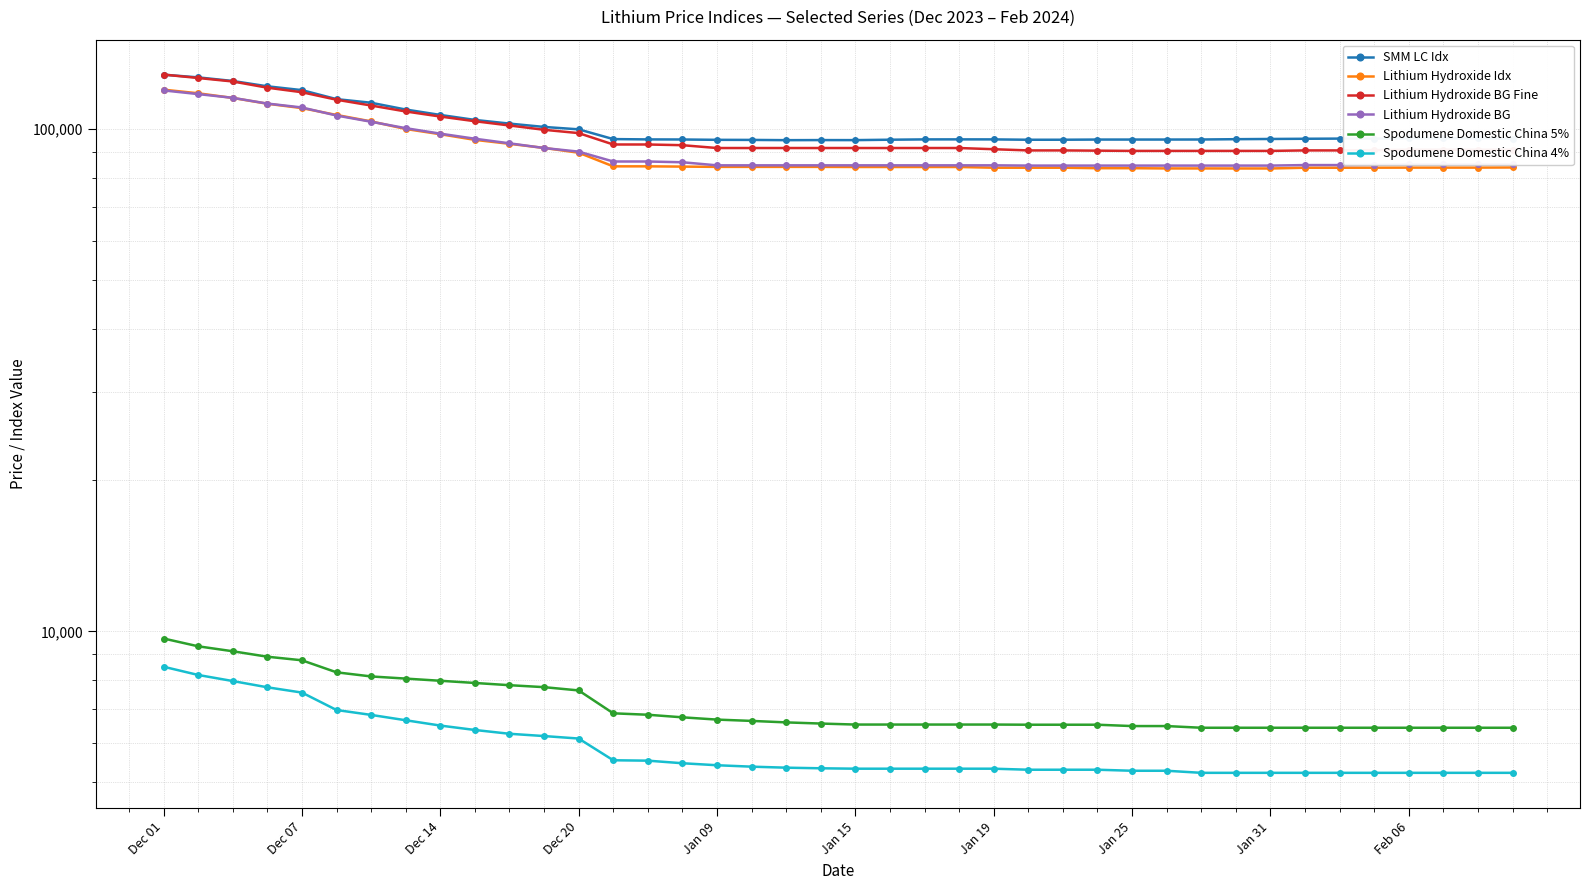

At which label does SMM LC Idx first exceed 95730?

Dec 01